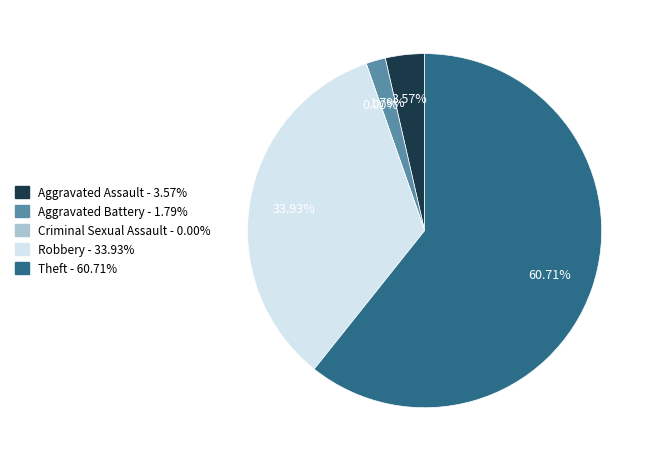

Rank the categories by value from highest to lowest.

Theft, Robbery, Aggravated Assault, Aggravated Battery, Criminal Sexual Assault